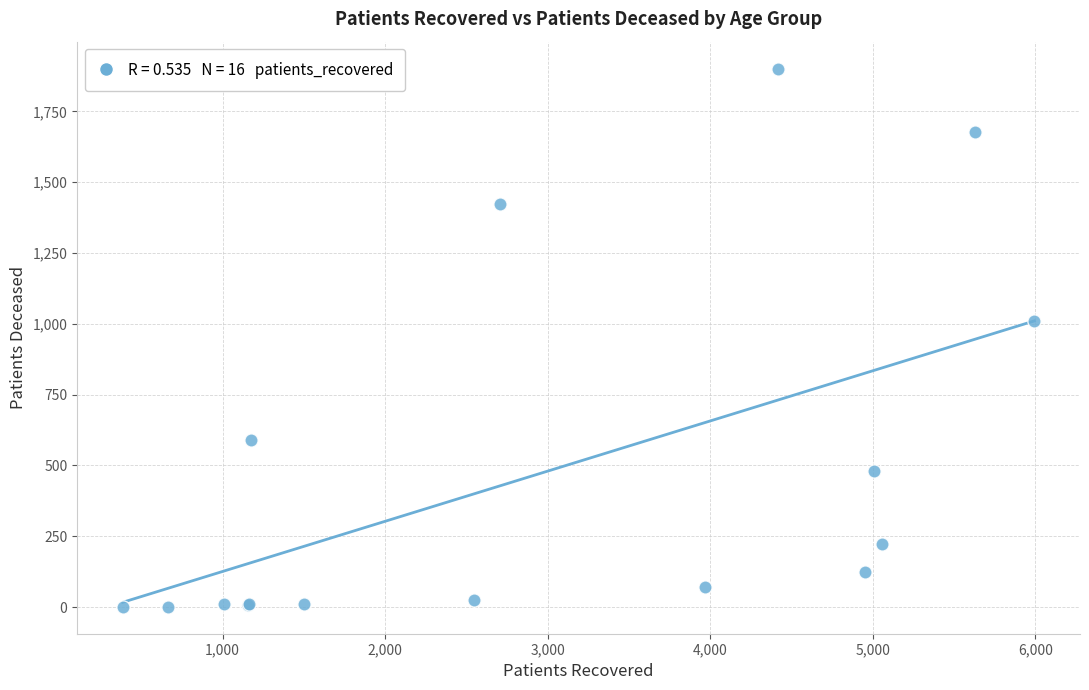

What Y value in the scatter plot is closest to 951?

1009